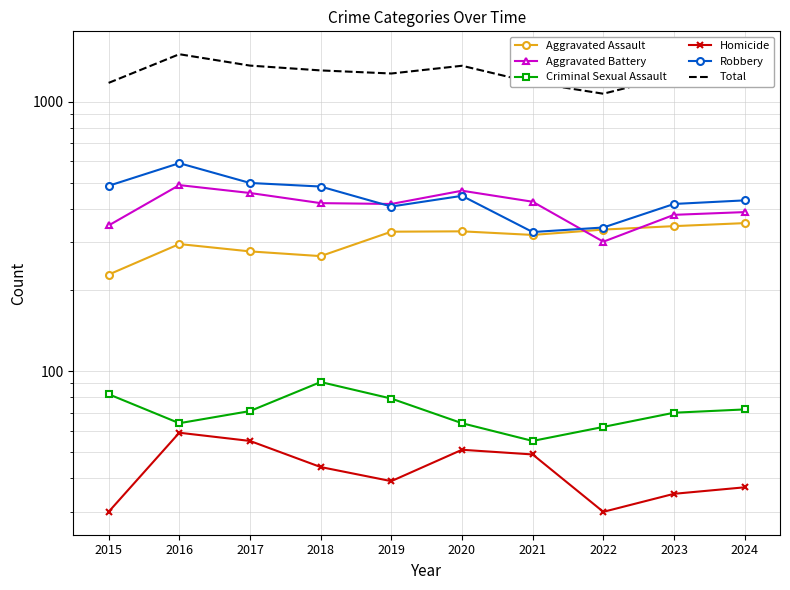

What is the sum of the Total values at 2020 and 2016?

2859